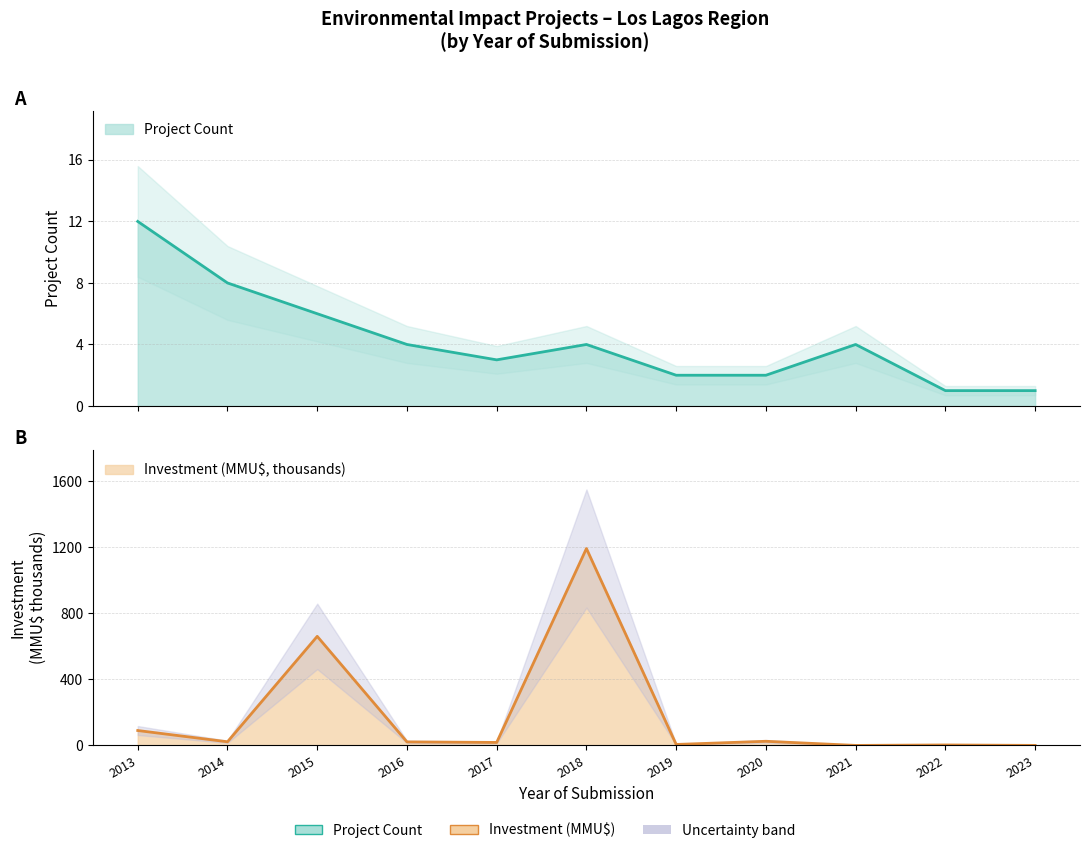

Is the value of Project Count at 2018 greater than the value of Investment (MMU$) at 2020?

No